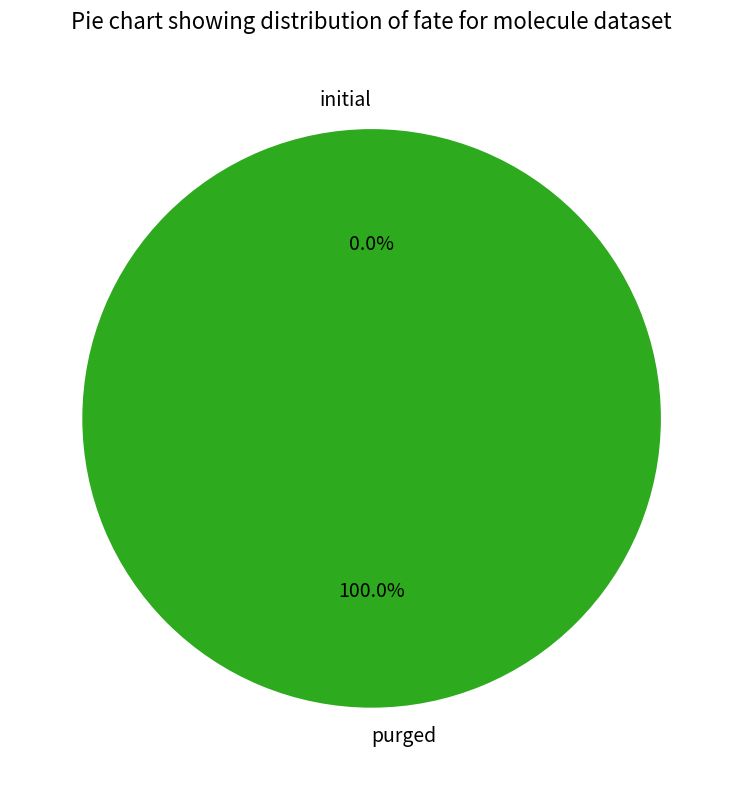

The purged slice represents 99% of the pie. True or false?

False